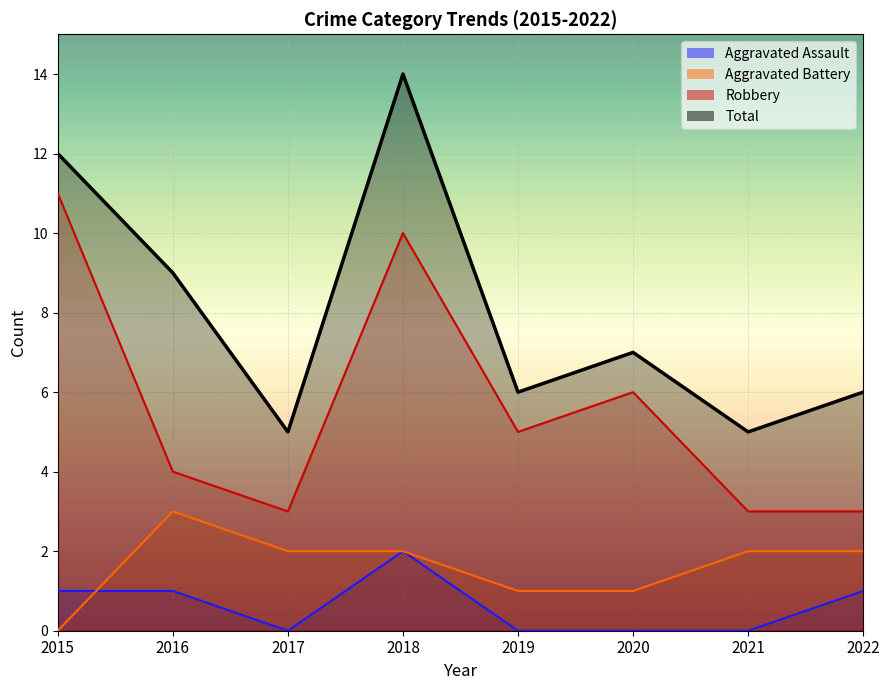

How many distinct data groups are displayed?

4